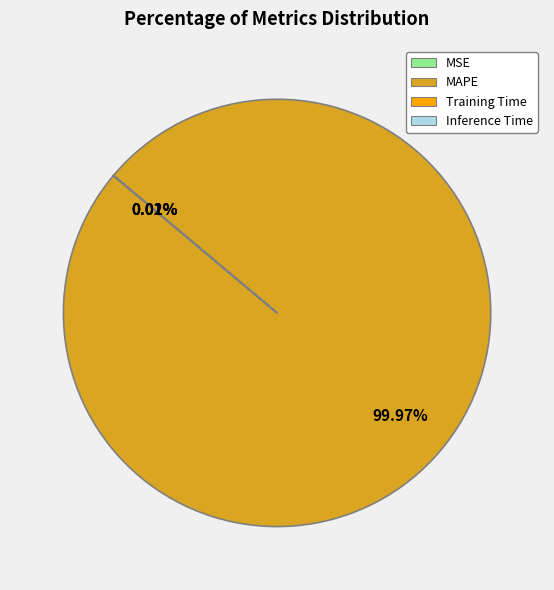

Is there any slice that represents more than half of the pie?

Yes